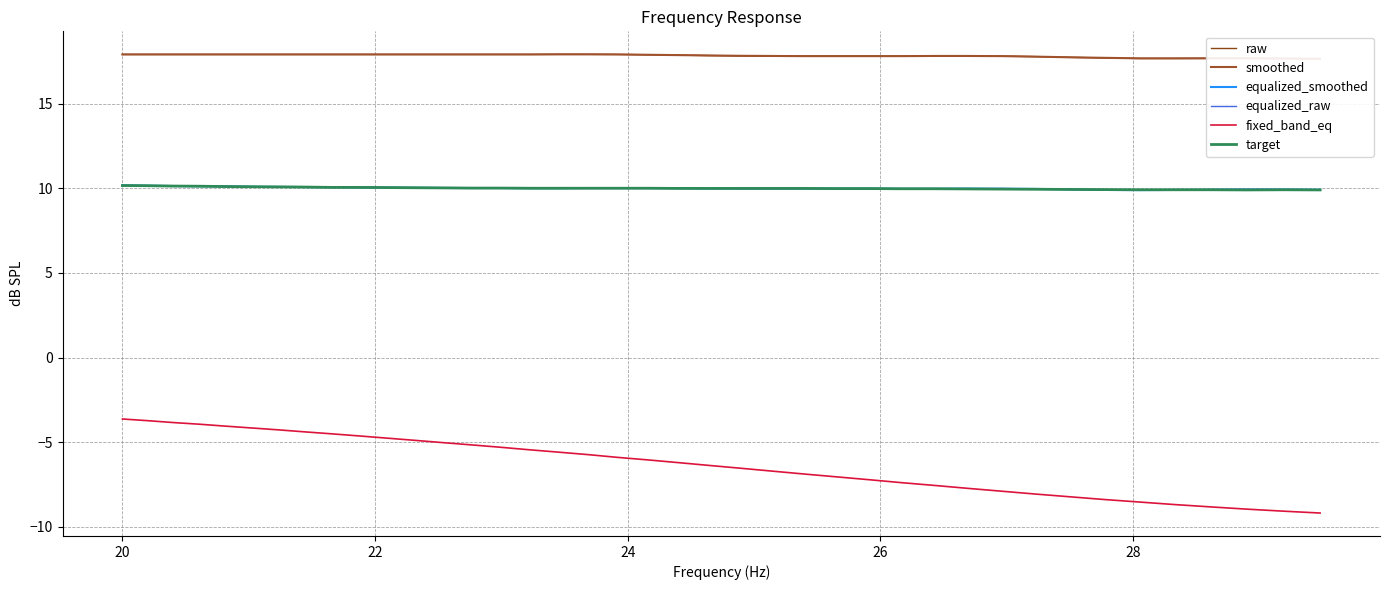

True or false: equalized_raw and fixed_band_eq cross at least once.

False